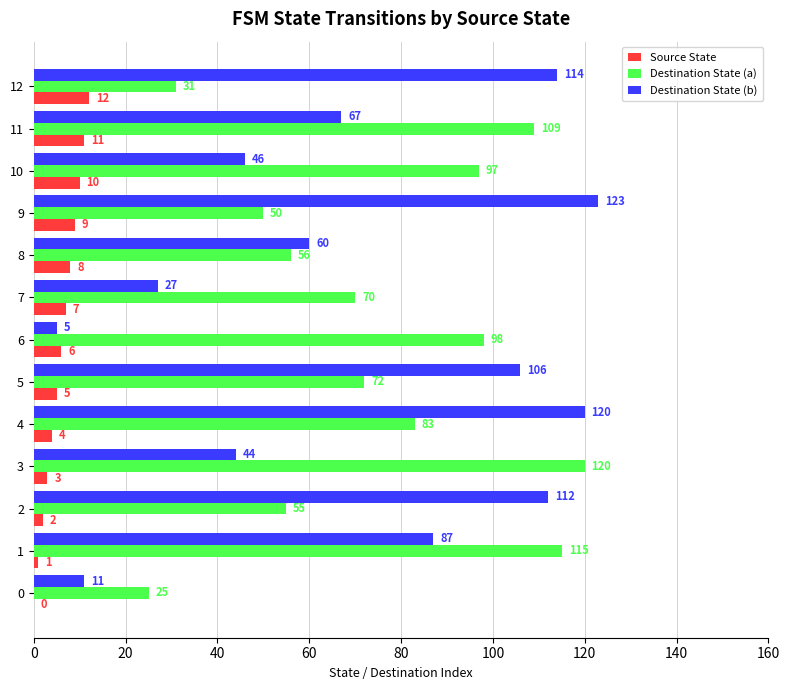

At which category is the sum across all series the highest?

4